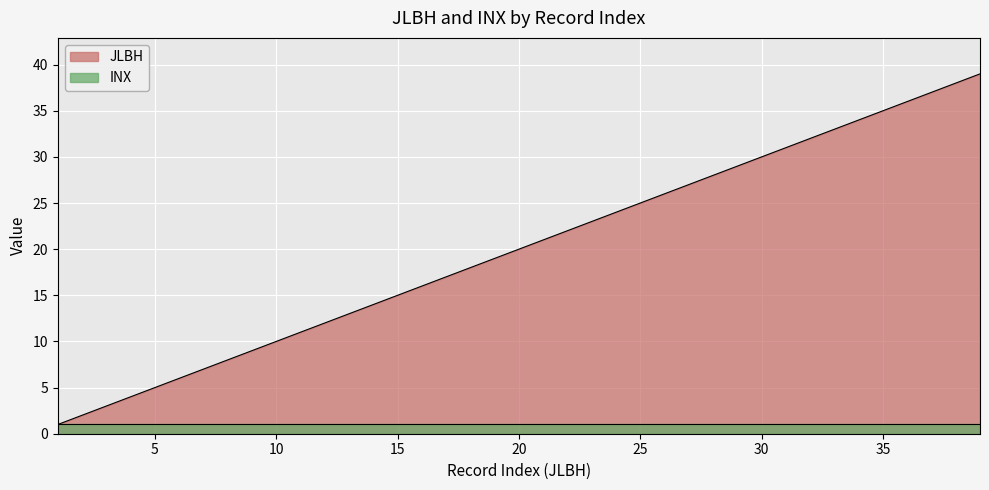

Reading left to right, what are all the values shown in this chart?

1	2	3	4	5	6	7	8	9	10	11	12	13	14	15	16	17	18	19	20	21	22	23	24	25	26	27	28	29	30	31	32	33	34	35	36	37	38	39